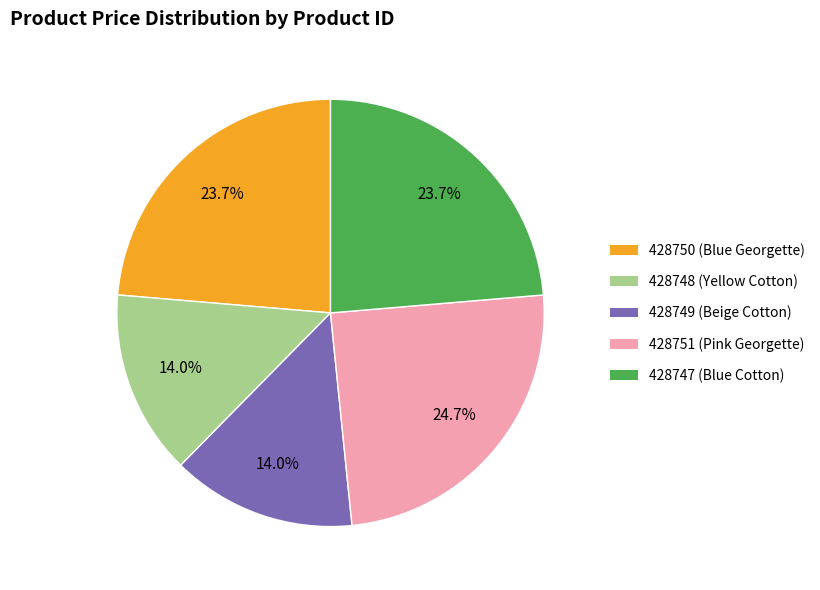

Approximately how many times larger is the value at 428751 (Pink Georgette) compared to 428747 (Blue Cotton)?

1.0